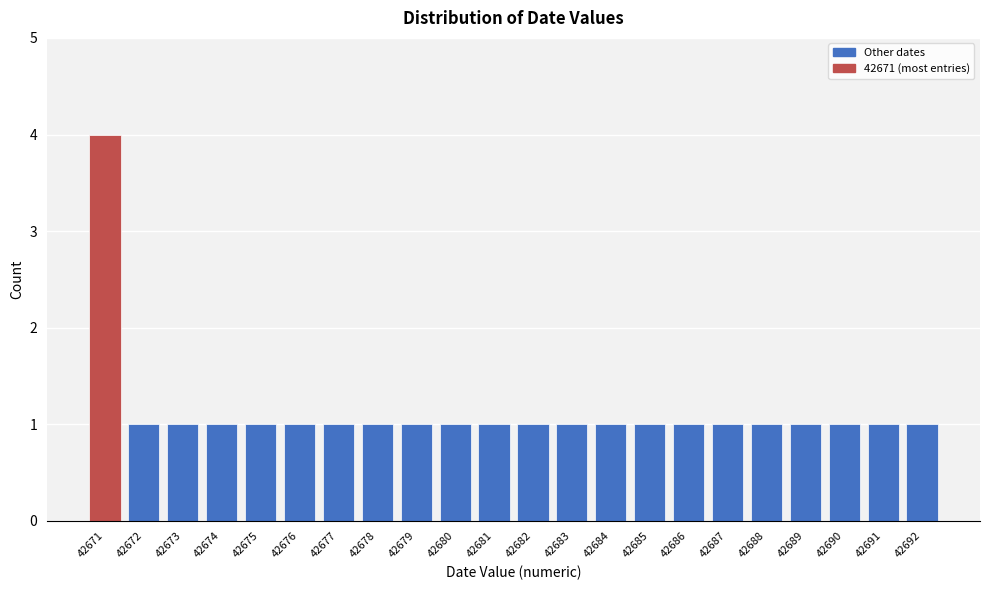

Reading right to left, list all the values displayed in this chart.

1	1	1	1	1	1	1	1	1	1	1	1	1	1	1	1	1	1	1	1	1	4